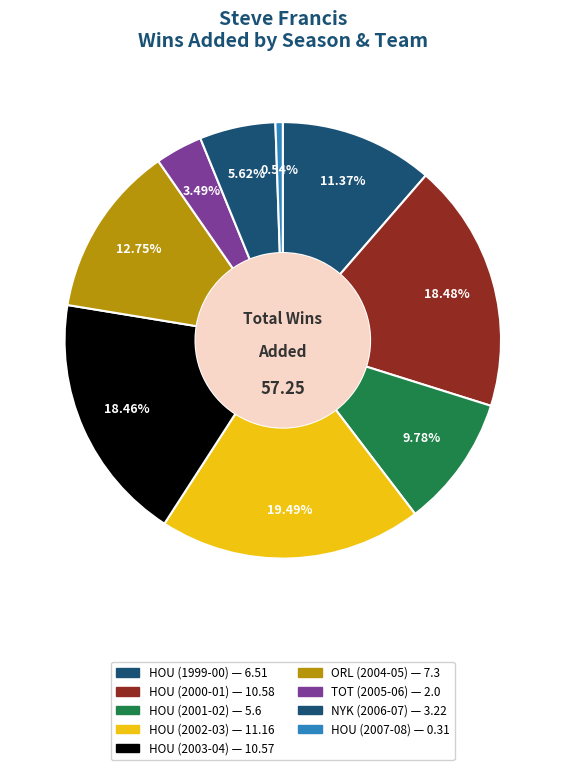

Count the number of slices in the pie.

9